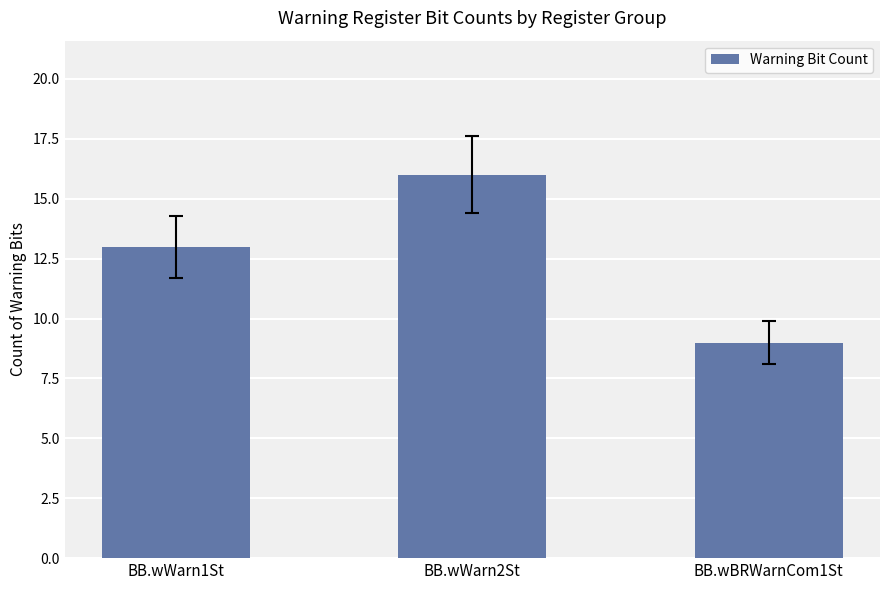

Between BB.wWarn1St and BB.wBRWarnCom1St, which is larger?

BB.wWarn1St